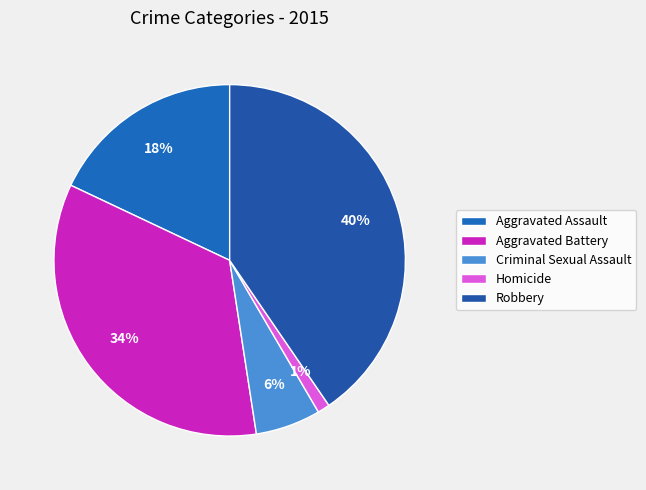

Is it true that Aggravated Battery is 26% of the pie?

False